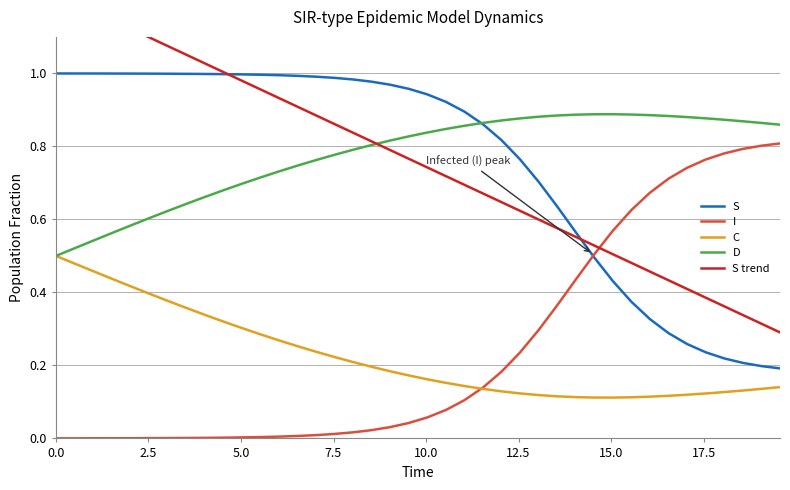

What is the label of the 39th point from the right?

2.5